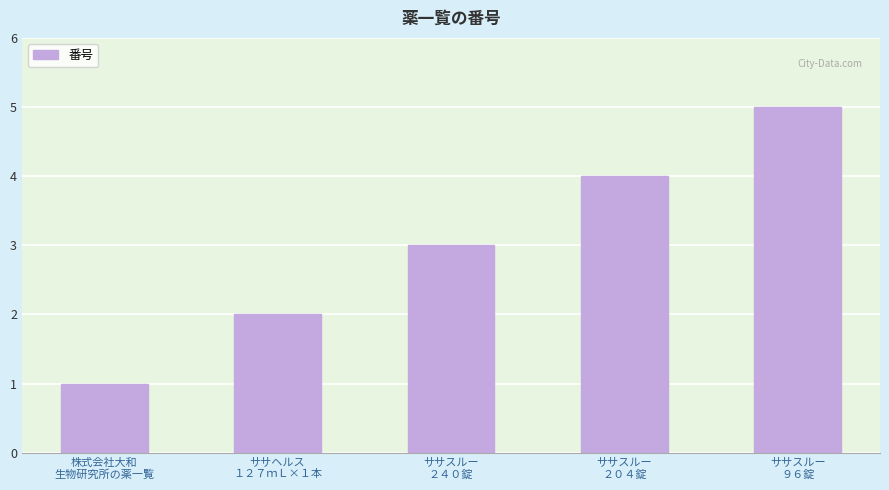

What is the value of the 2nd bar from the left?

2